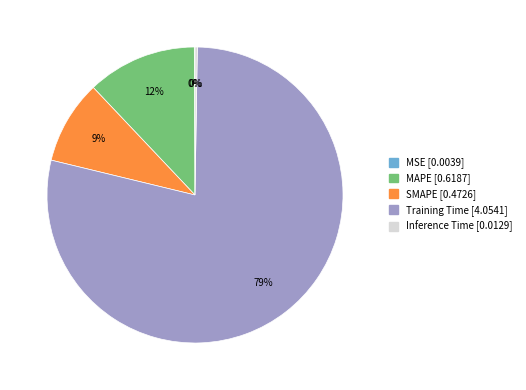

To the nearest percent, what portion does MAPE represent?

12%